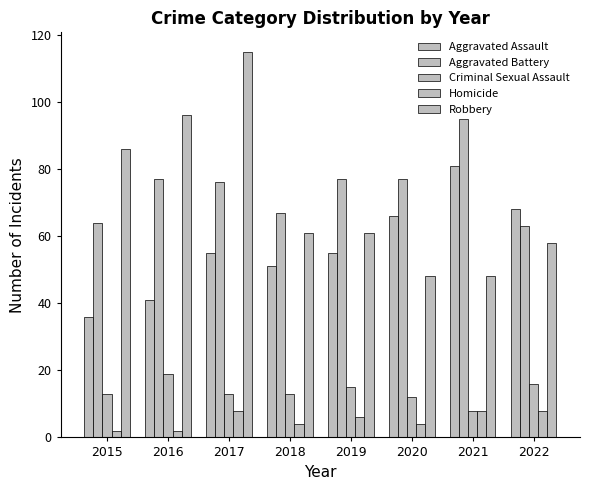

Which category has the highest value in the Aggravated Assault series?

2021